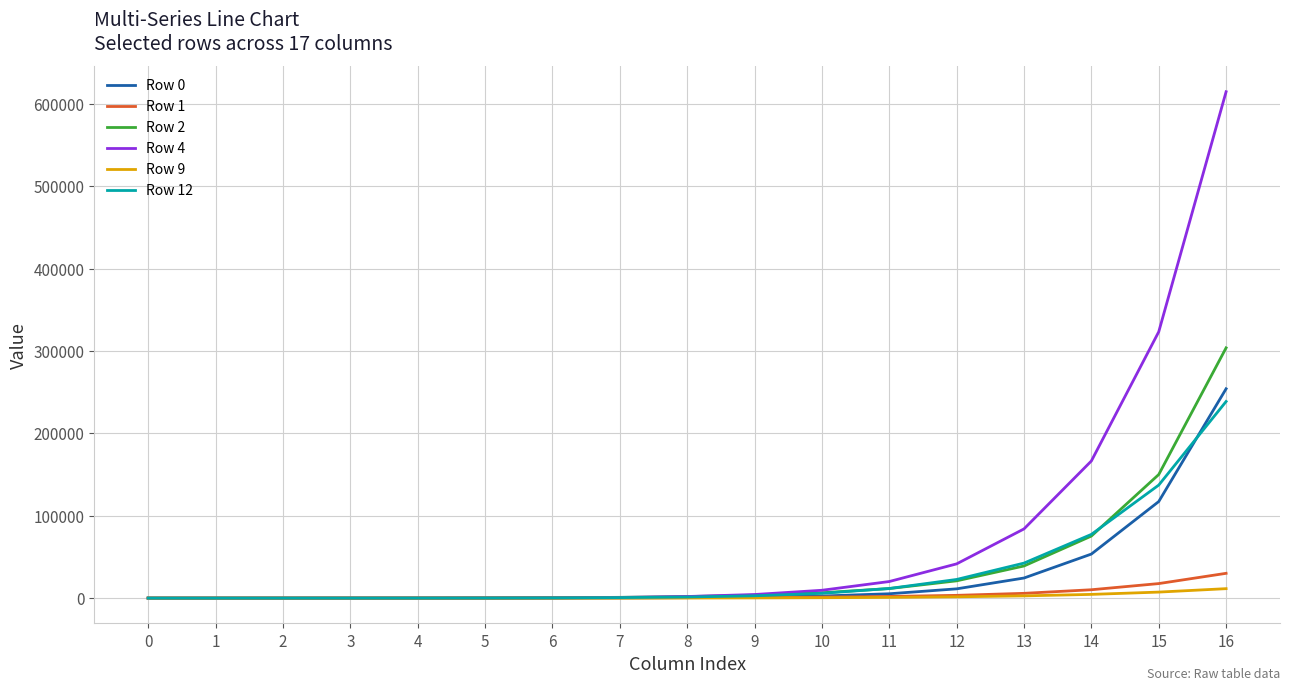

Read the Row 0 value at 7.

298